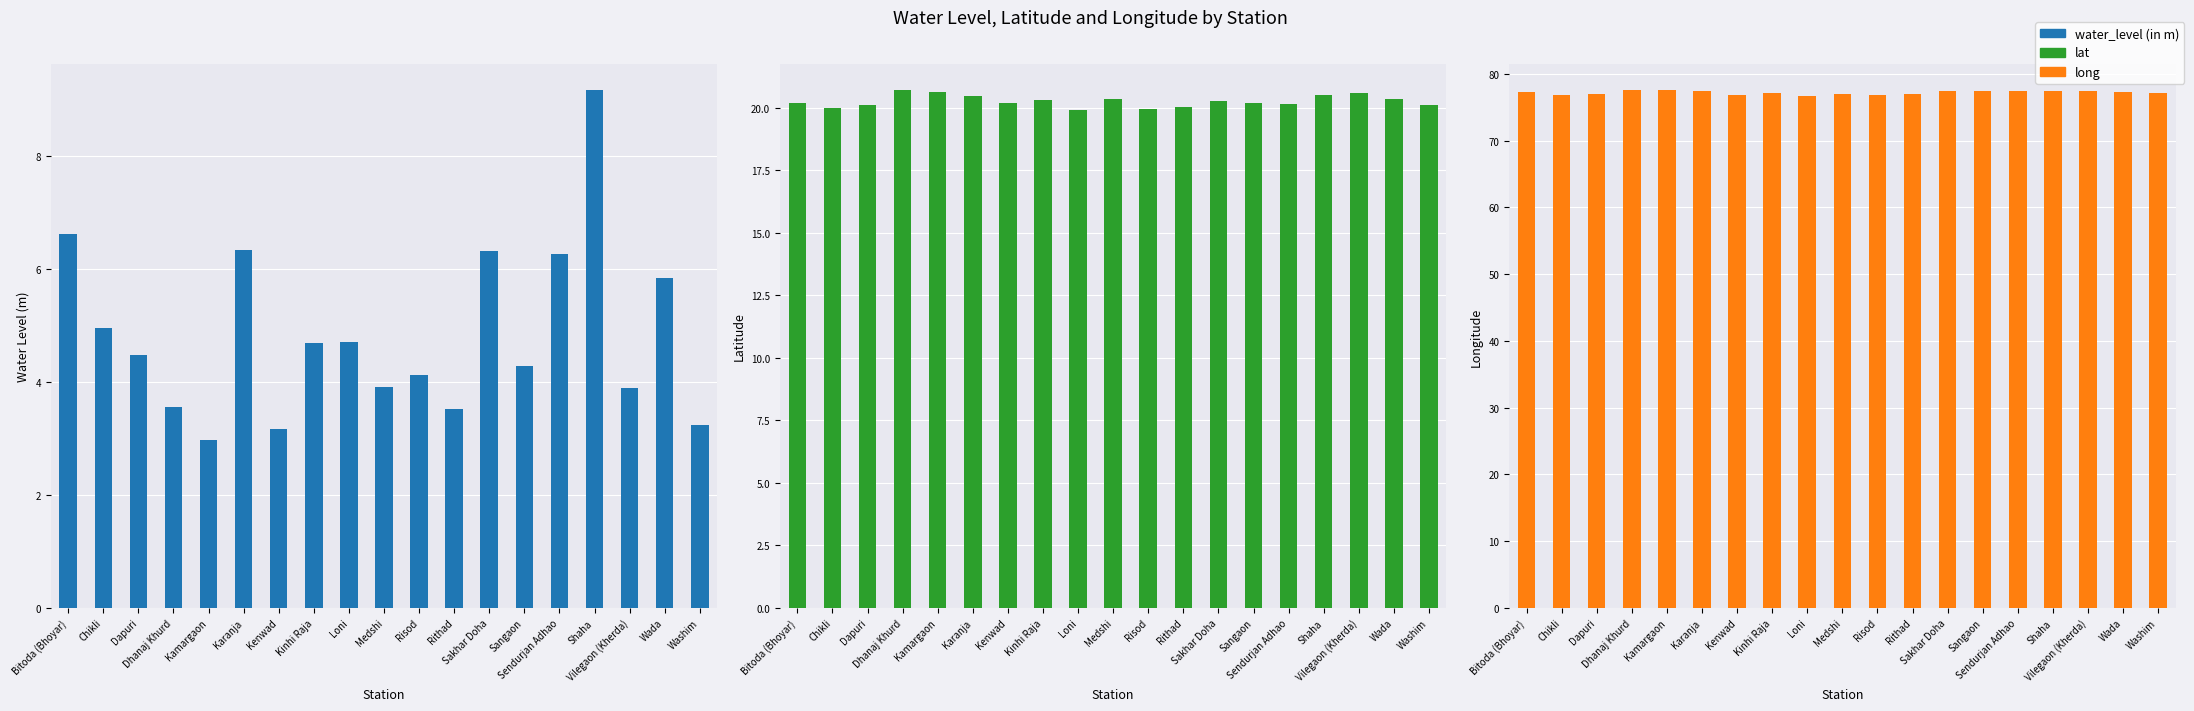

Rank the series at Loni from lowest to highest value.

water_level (in m), lat, long